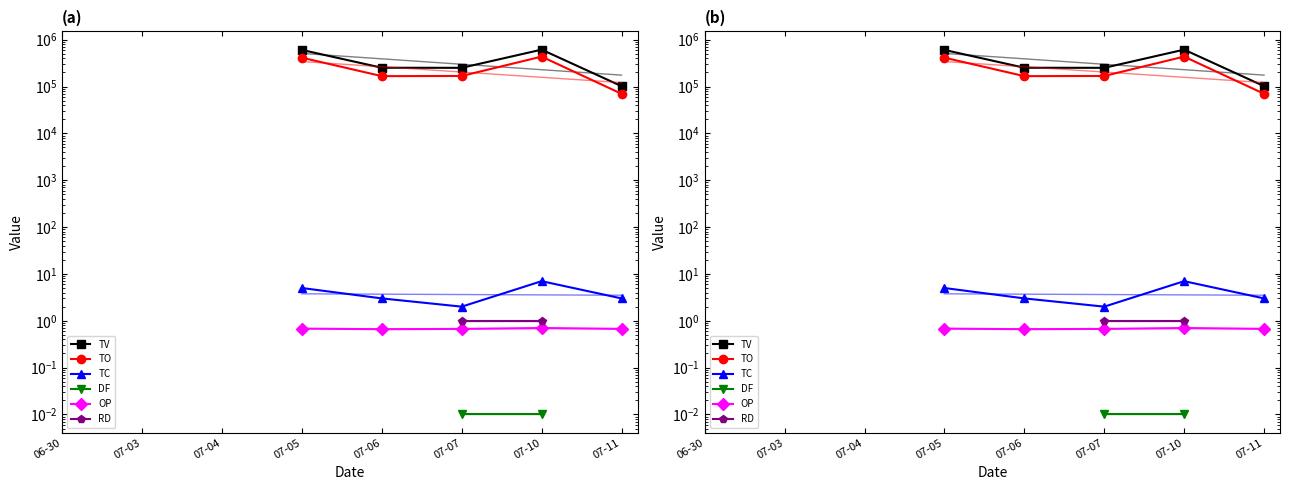

What are all the series names shown in the legend?

TV, TO, TC, DF, OP, RD